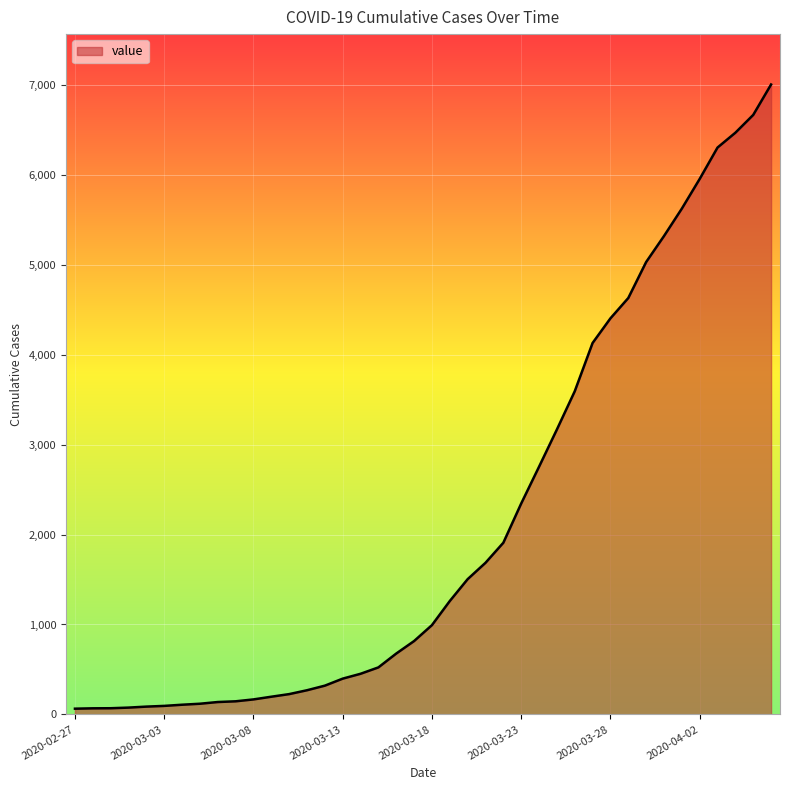

What is the difference between the maximum and minimum values?

6940